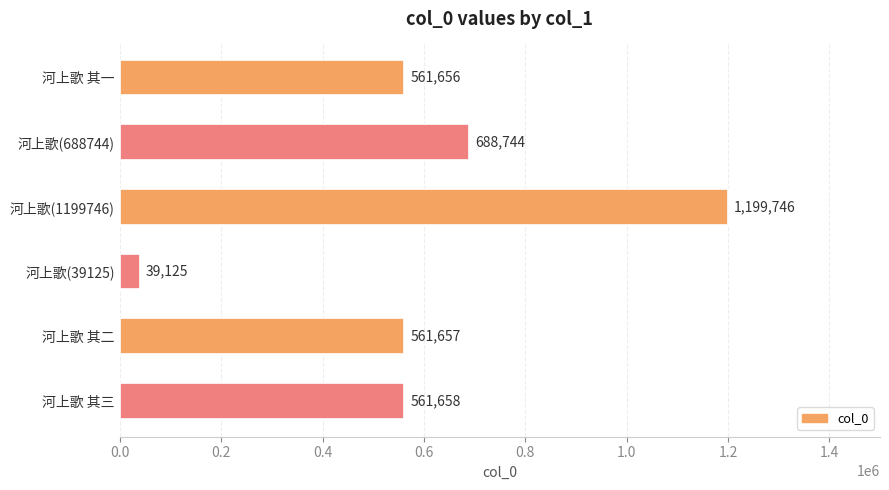

Is it true that the value at 河上歌(1199746) is 1199746?

True